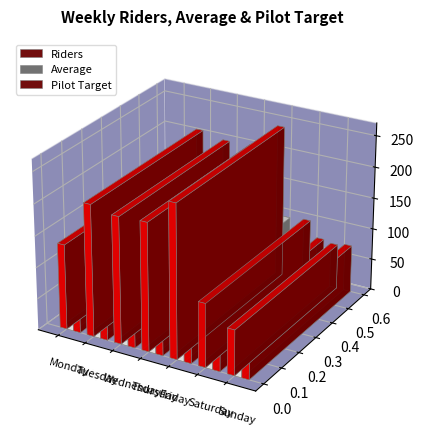

Which series has the largest range (max minus min)?

Riders